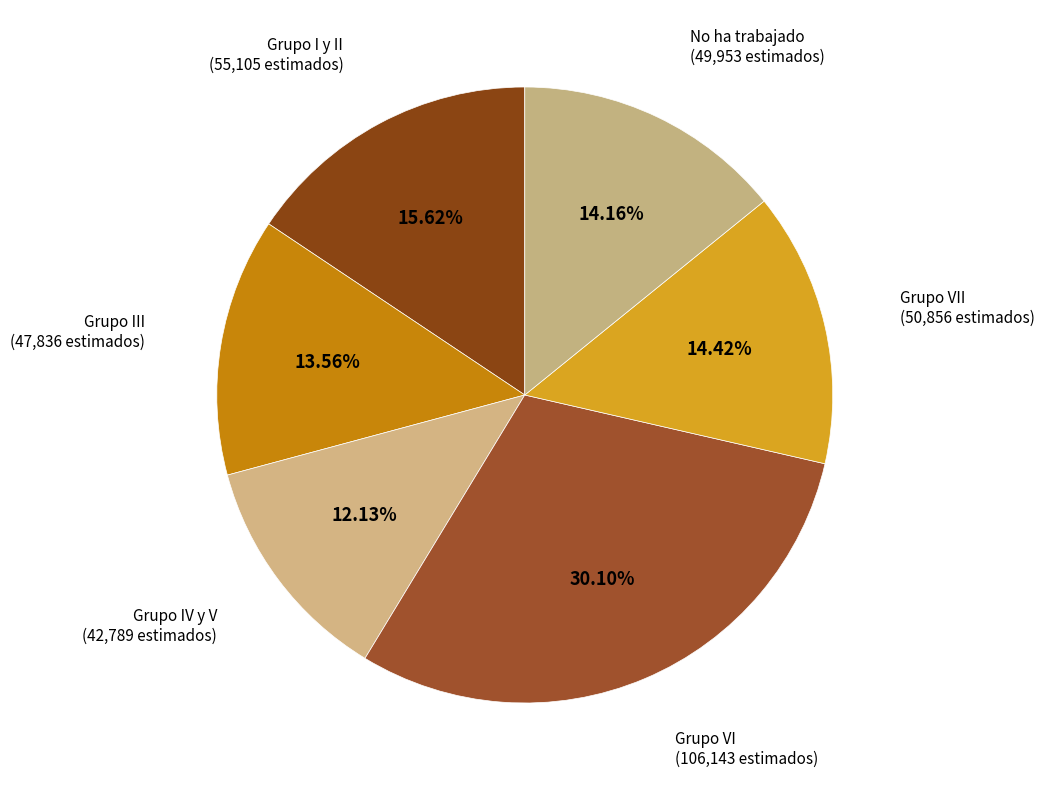

How many slices are in this pie chart?

6